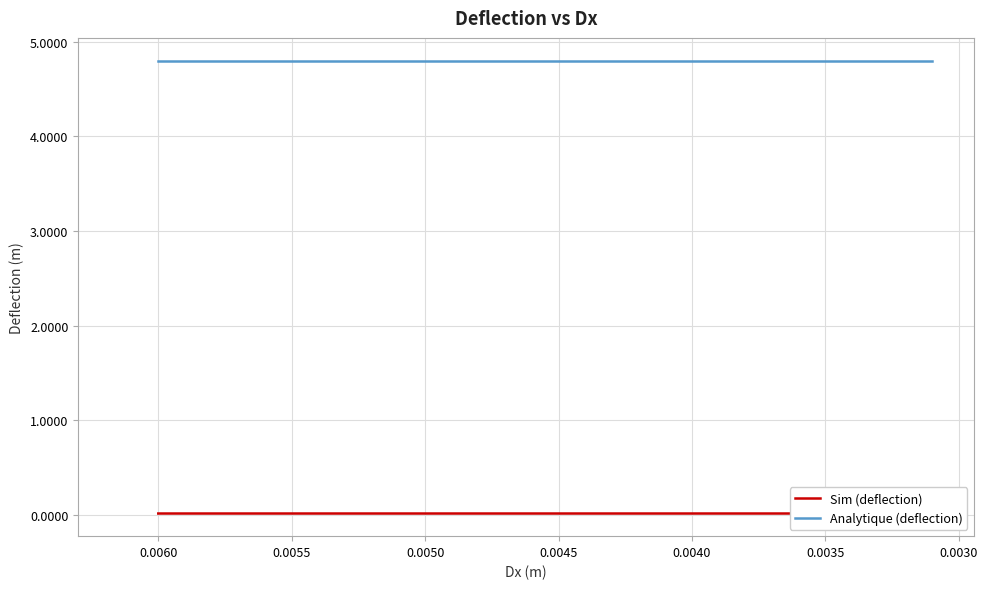

List the series in order of their overall mean, lowest first.

Sim (deflection), Analytique (deflection)